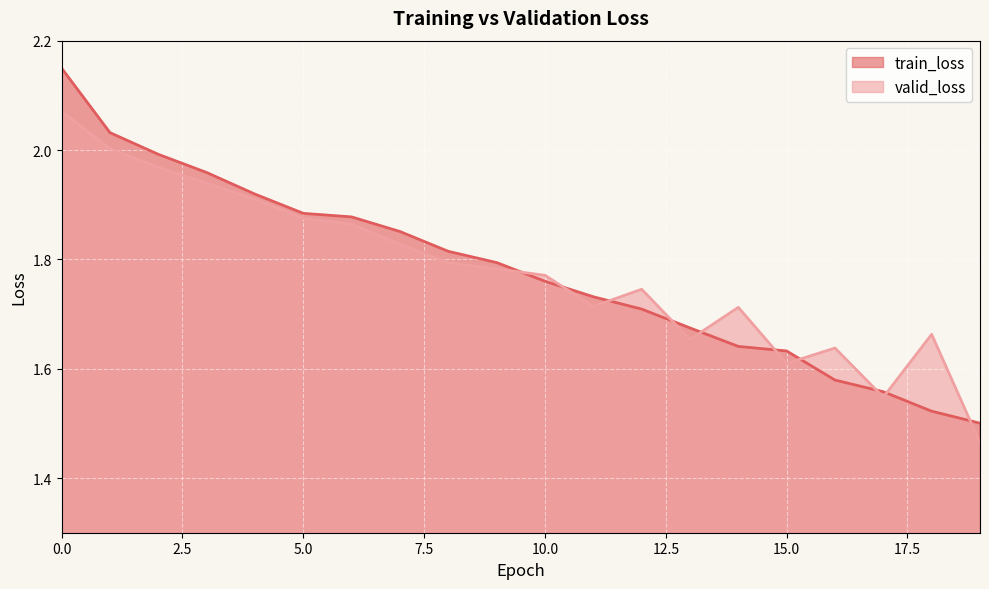

What is the average value of the train_loss series?

1.8